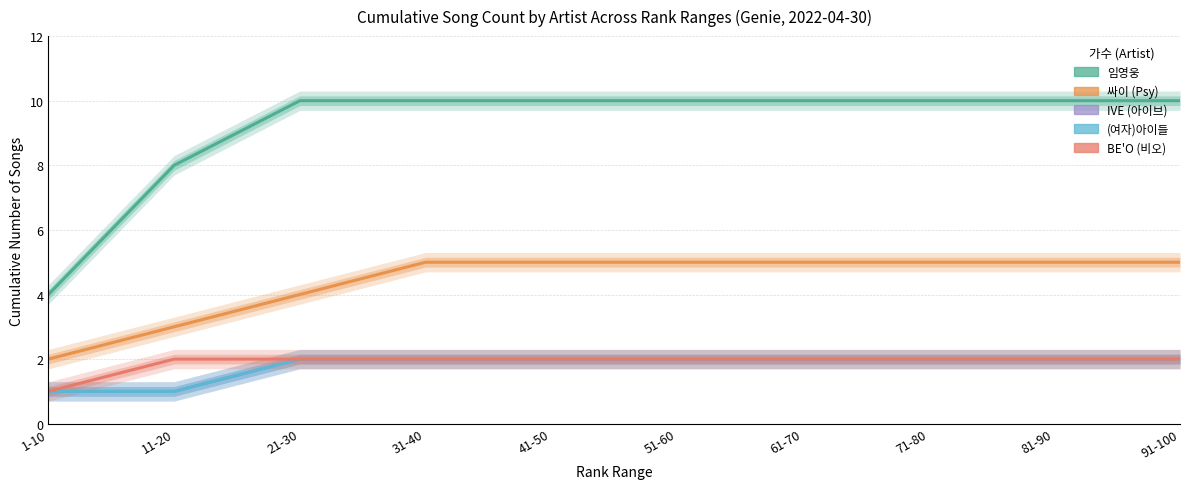

True or false: IVE (아이브) has a value of 1 at 11-20.

True